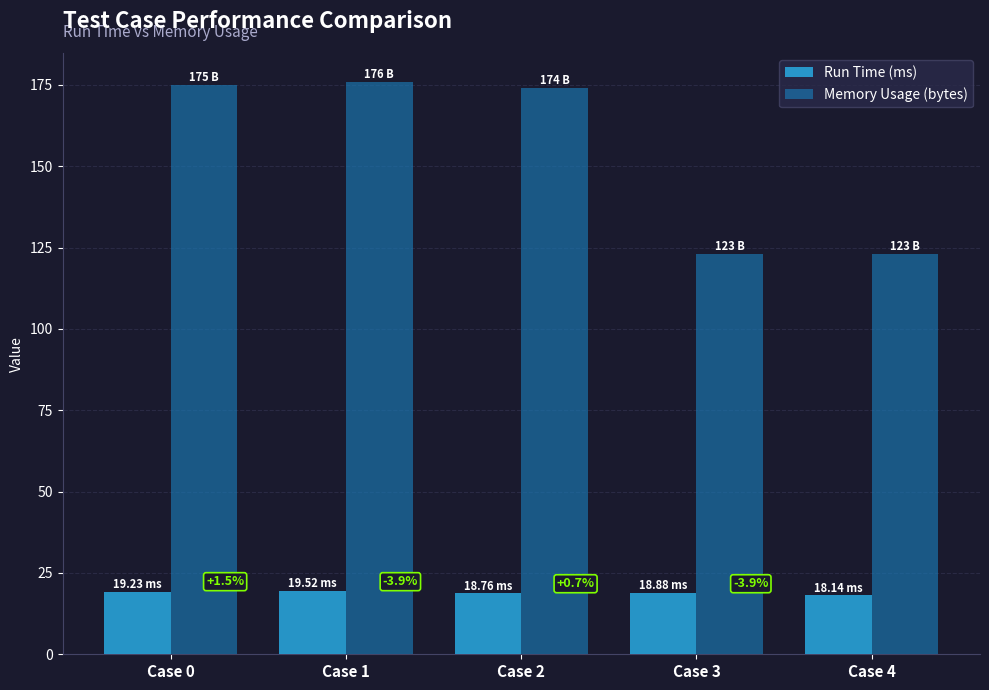

How many bars are there in total?

10